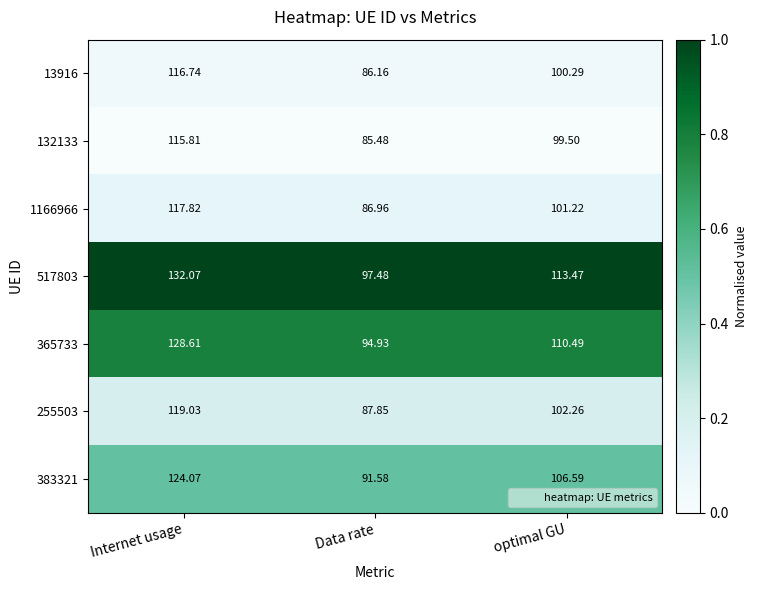

Is the value of 383321 at Internet usage greater than the value of 1166966 at Data rate?

Yes